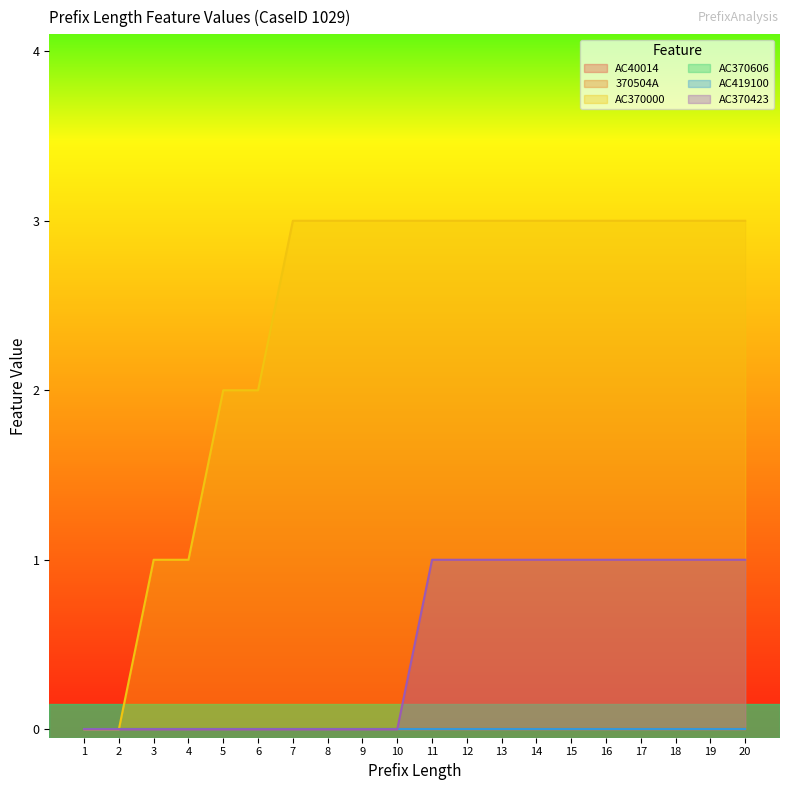

List the labels in order of AC370606 value, smallest first.

1, 2, 3, 4, 5, 6, 7, 8, 9, 10, 11, 12, 13, 14, 15, 16, 17, 18, 19, 20